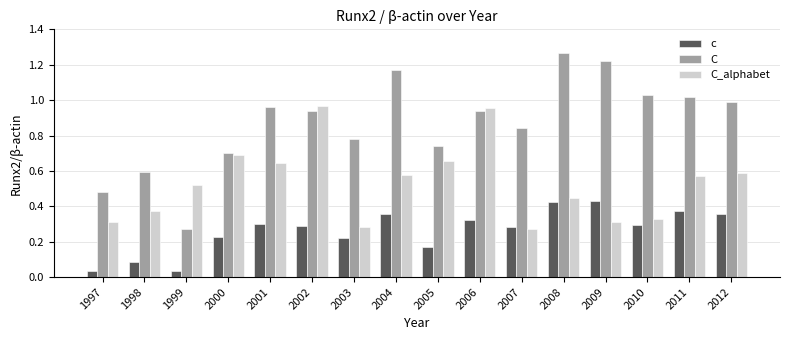

True or false: C_alphabet has a value of 0.1 at 2007.

False